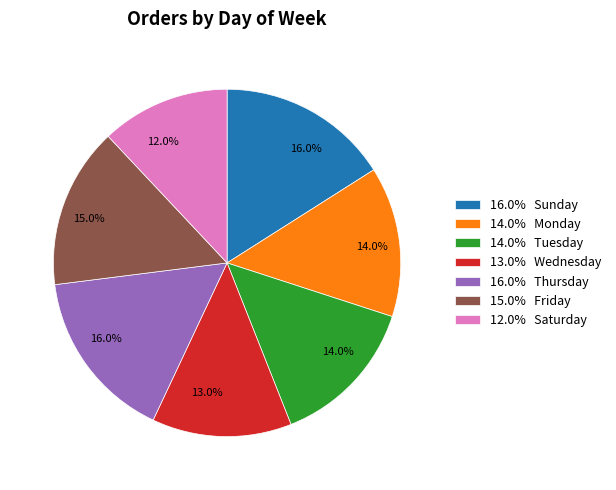

Combined, what portion of the pie is 14.0% Monday and 16.0% Thursday?

30.0%